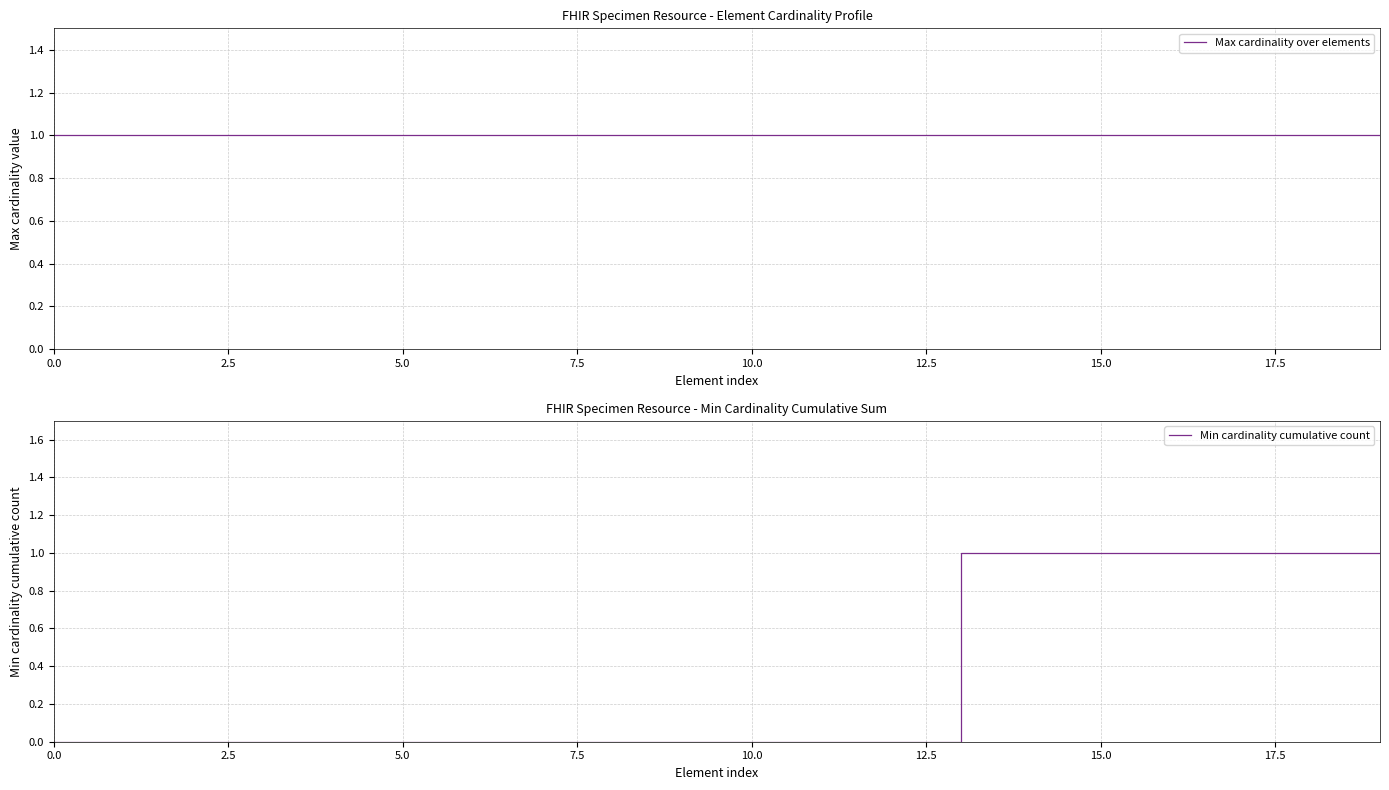

What position from the left is 11?

12